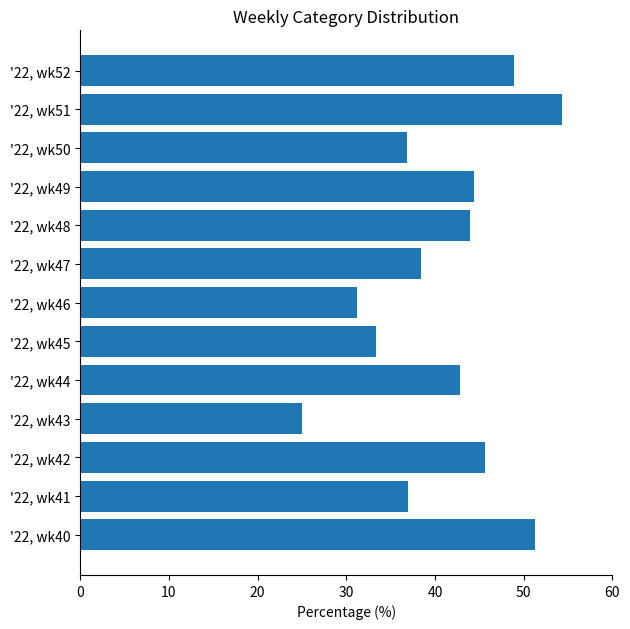

What is the difference between the maximum and minimum values?

29.3